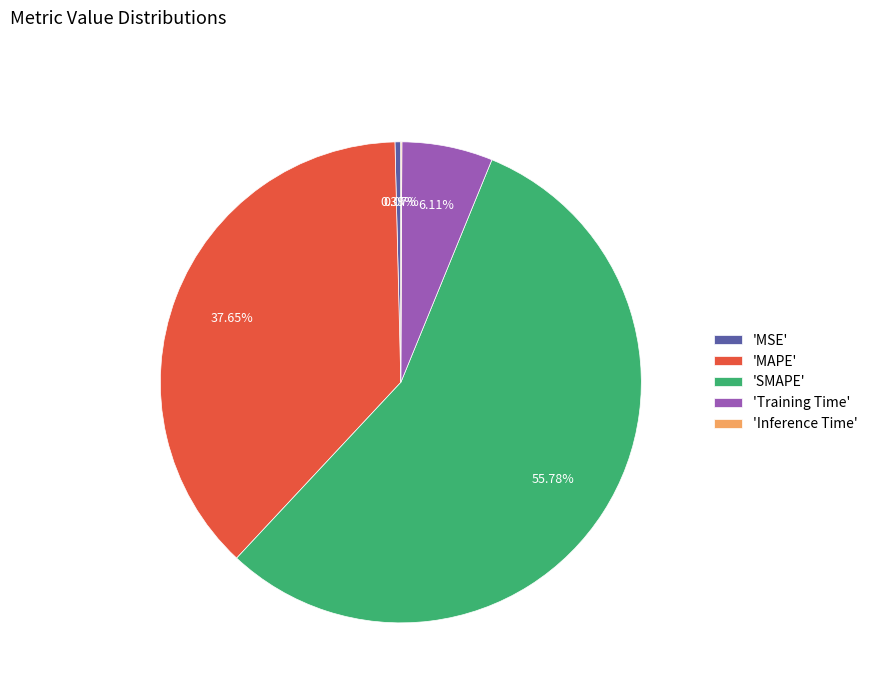

Is the sum of 'Training Time' and 'SMAPE' greater than half?

Yes